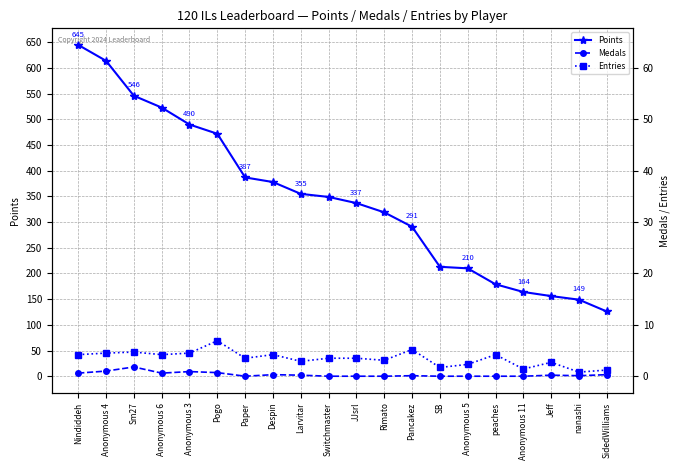

What is the spread (max minus min) of values at Anonymous 11?

164